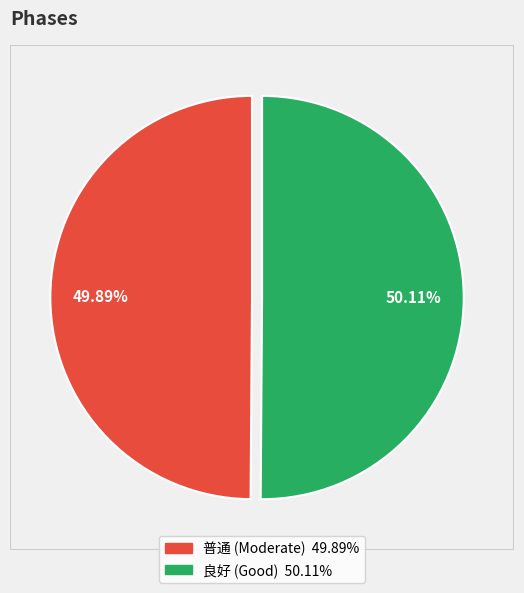

Does any single category account for the majority?

Yes